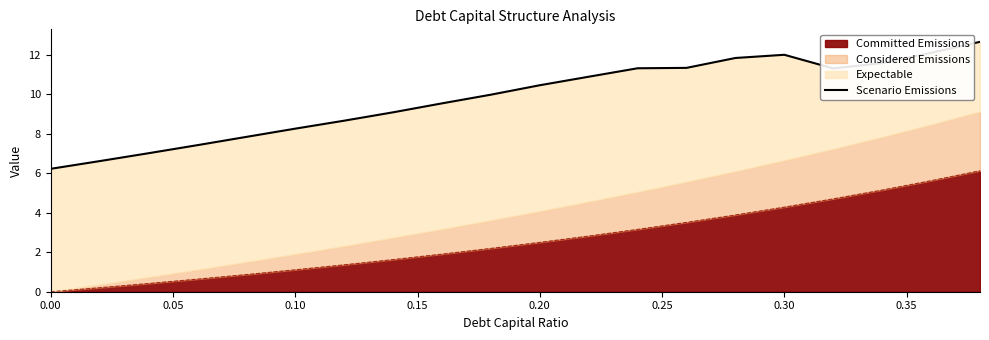

True or false: the data has more than 1 interior local peaks.

False